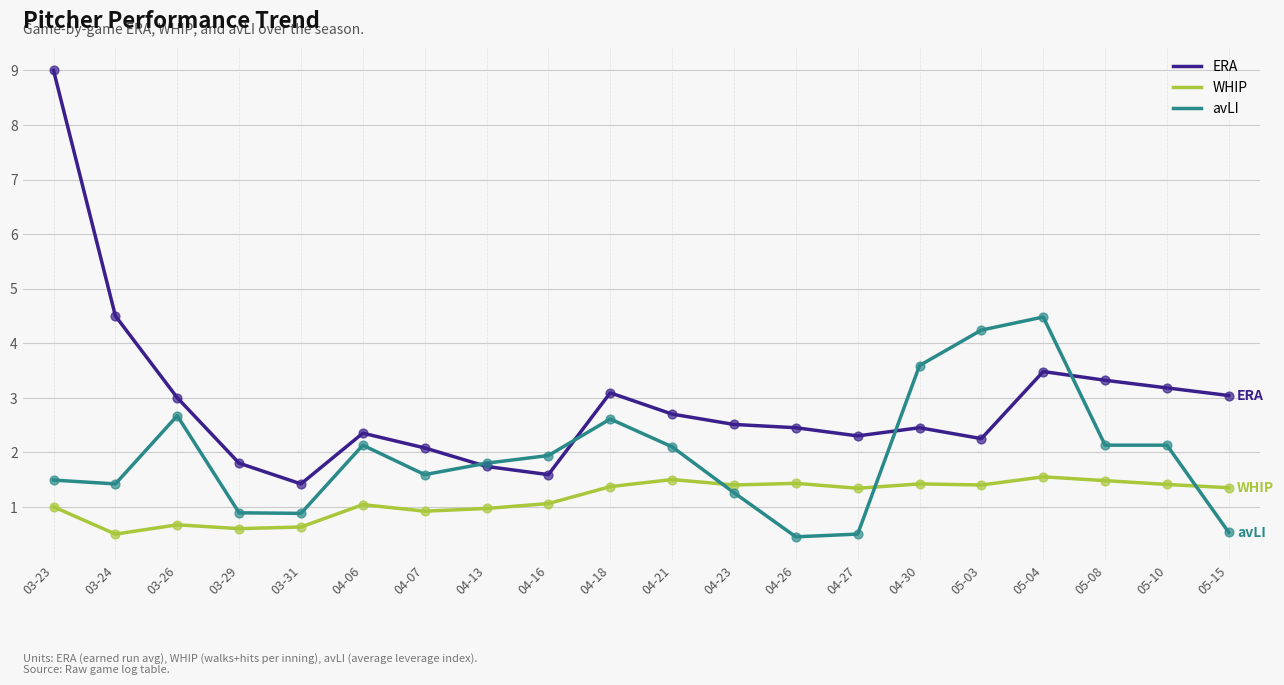

Is the value of WHIP at 04-06 greater than the value of ERA at 05-03?

No